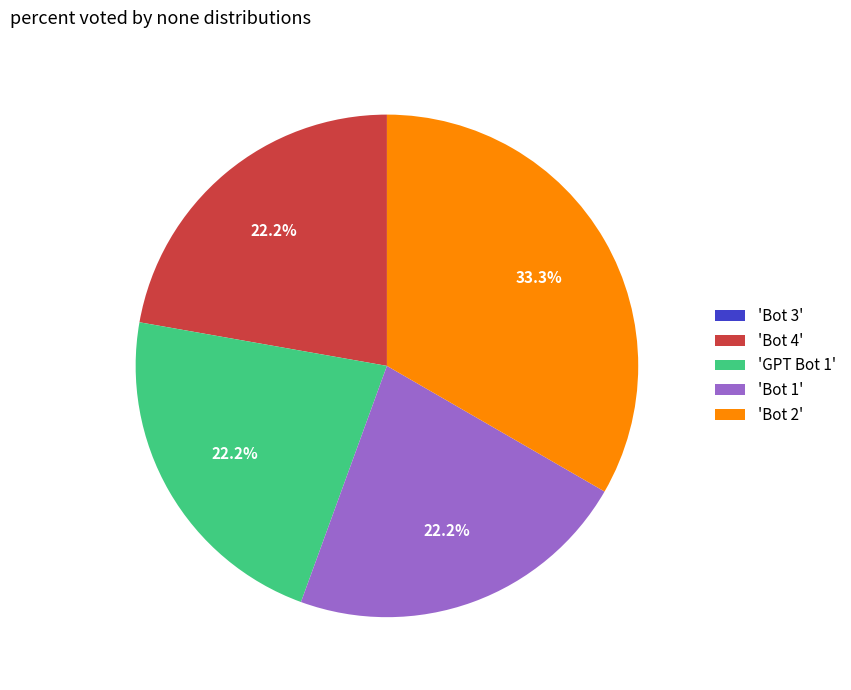

Does any single category account for the majority?

No